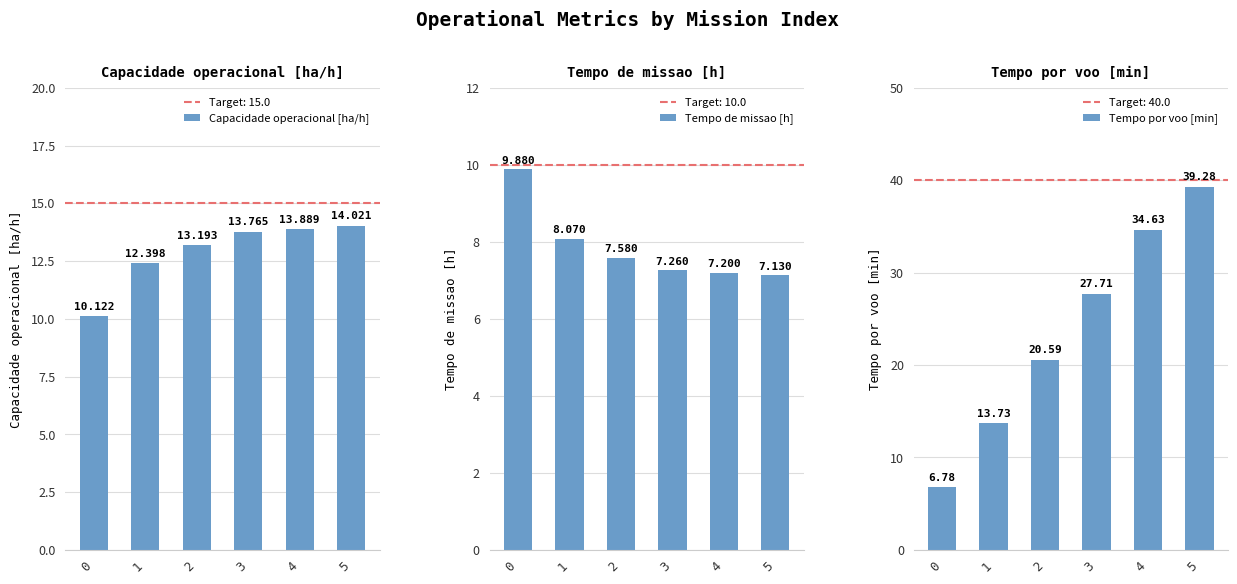

Is it true that Capacidade operacional [ha/h] equals 12.4 at 1?

True